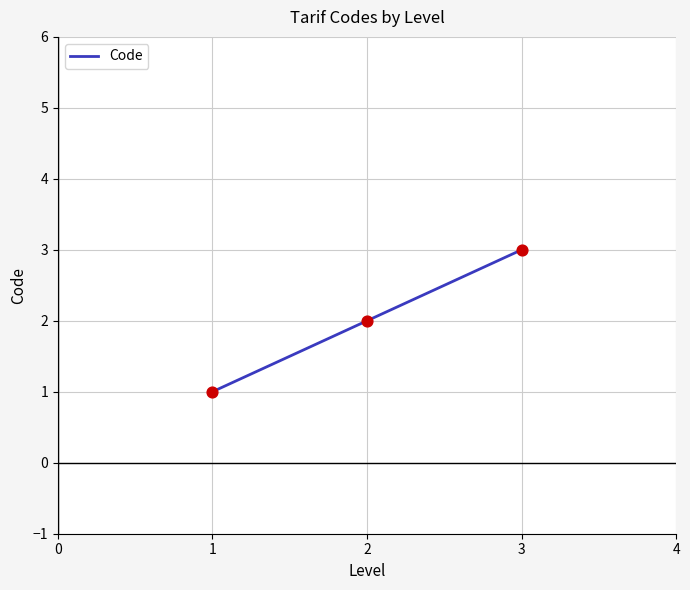

Approximately how many times larger is the value at 2 compared to 1?

2.0